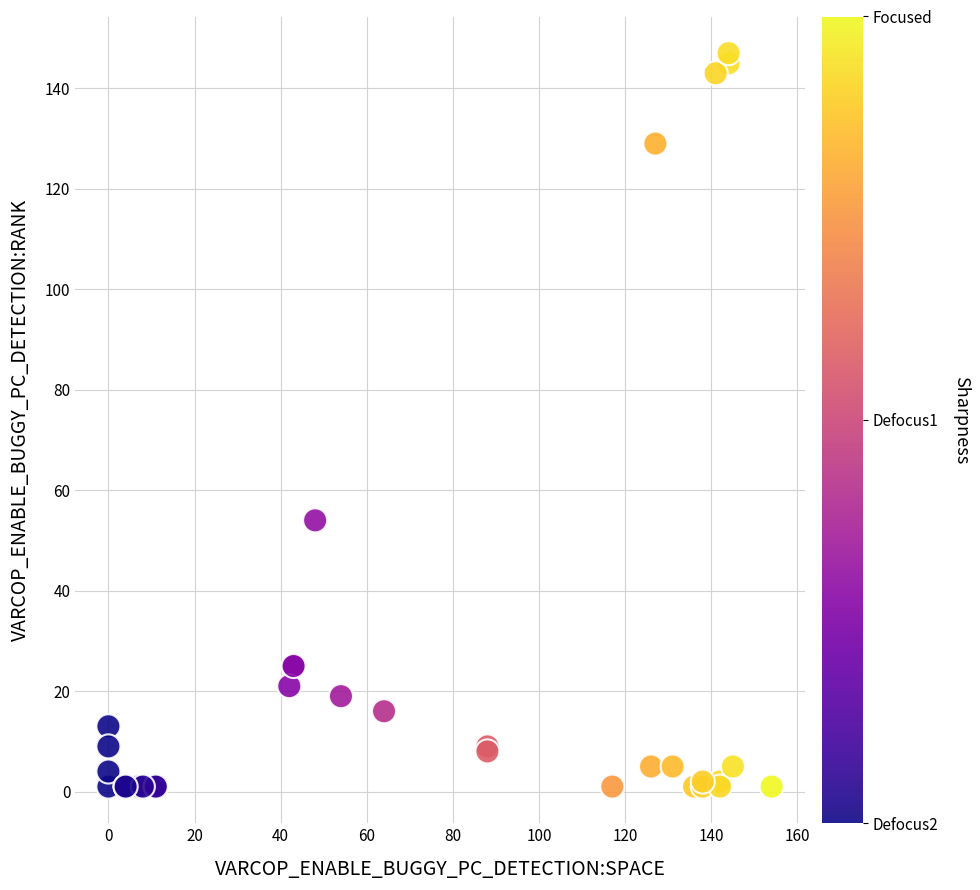

What Y value in the scatter plot is closest to 74?

54